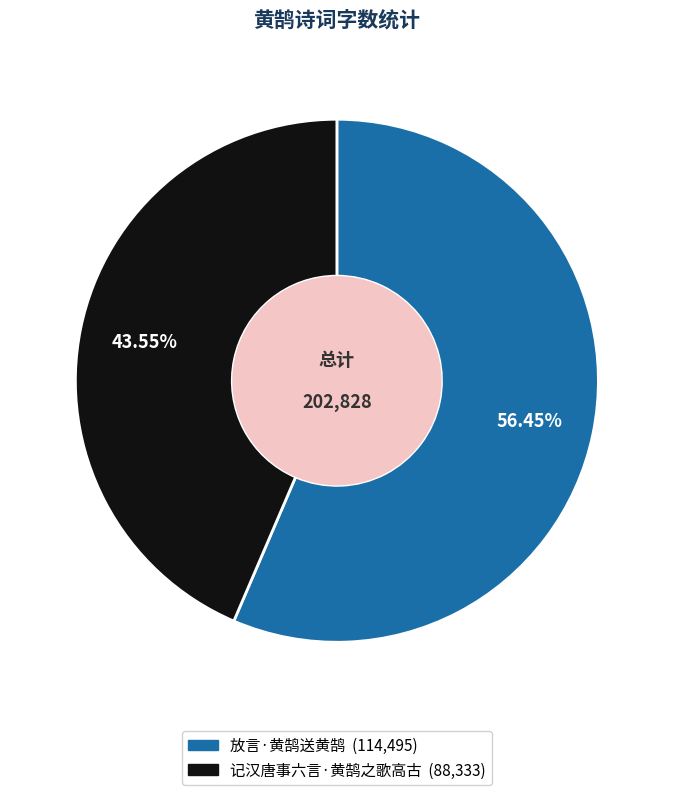

True or false: 记汉唐事六言·黄鹄之歌高古 accounts for 44% of the total.

True